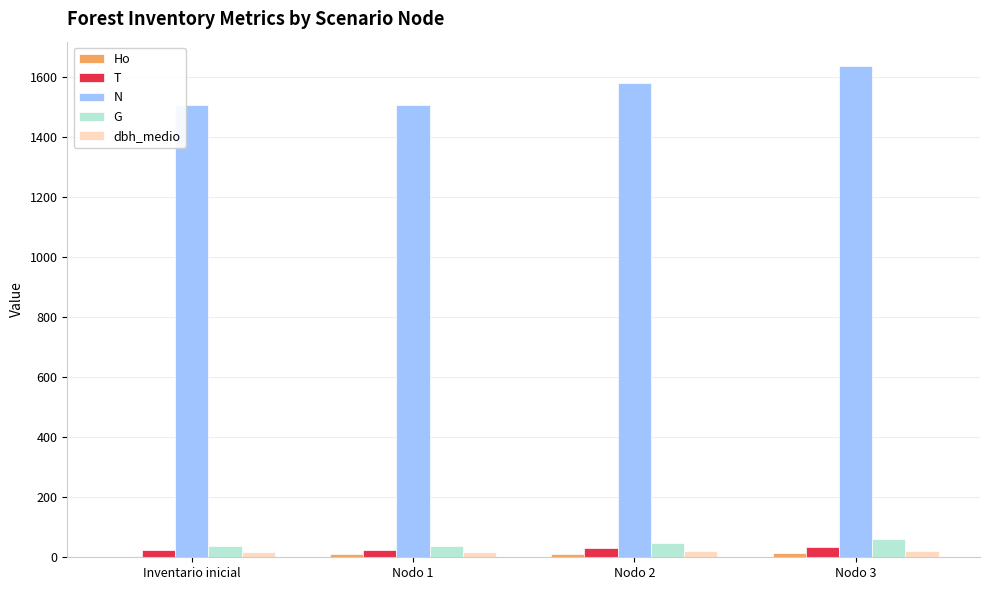

Are the bars horizontal?

No